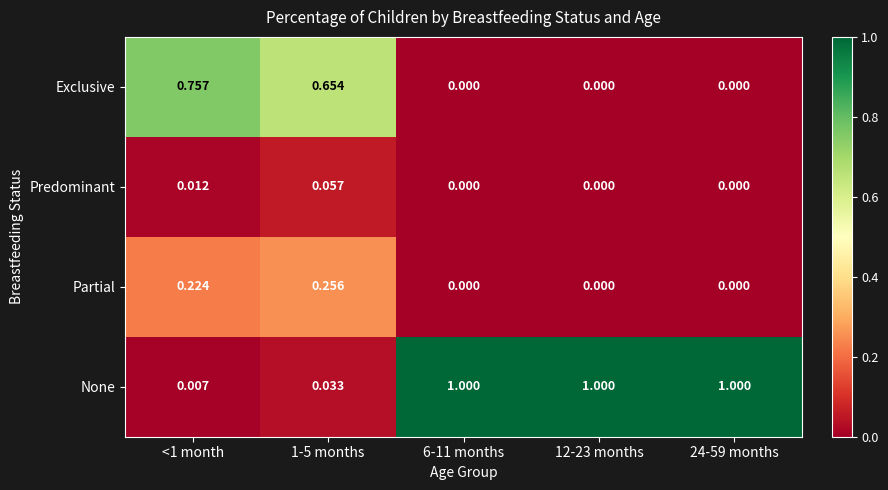

Which series has the largest range (max minus min)?

None